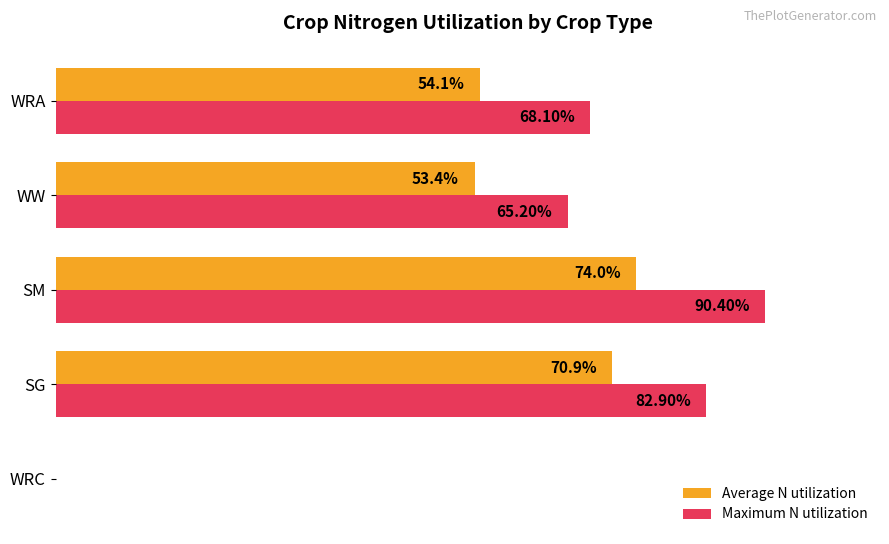

Where is Maximum N utilization nearest to the value 45?

WW